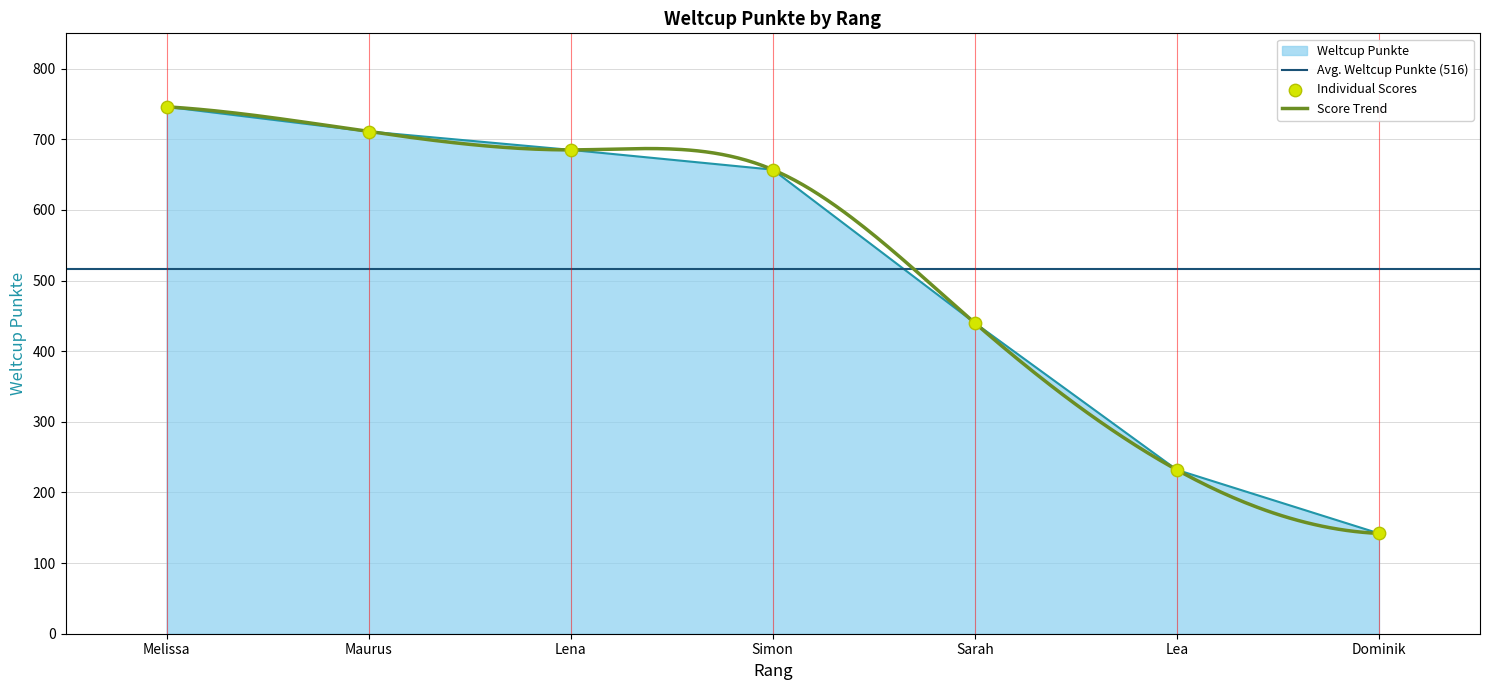

Between Dominik and Simon, which is larger?

Simon